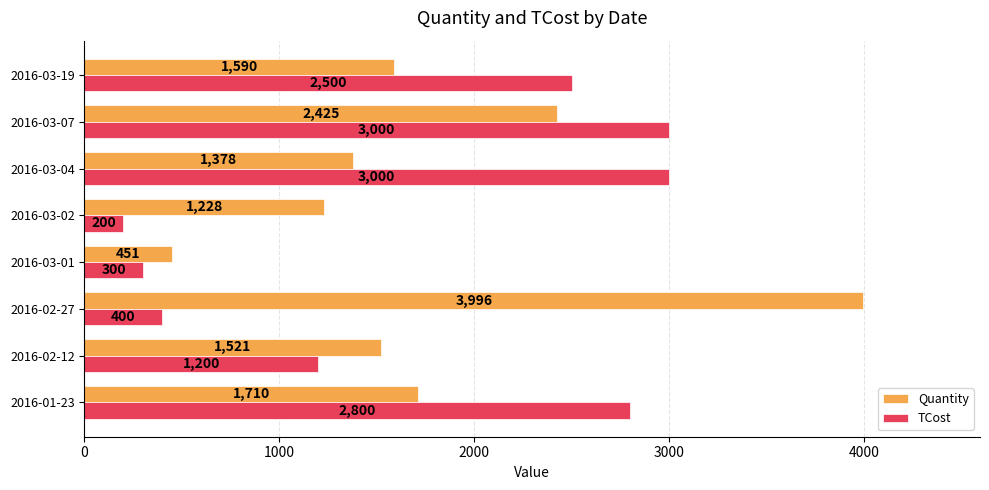

What is the spread (max minus min) of values at 2016-02-27?

3596